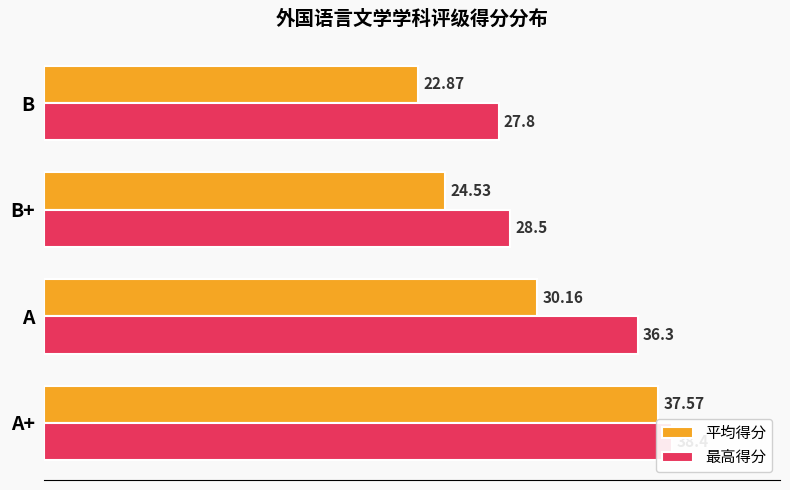

Between 10 and 5, which is larger?

5